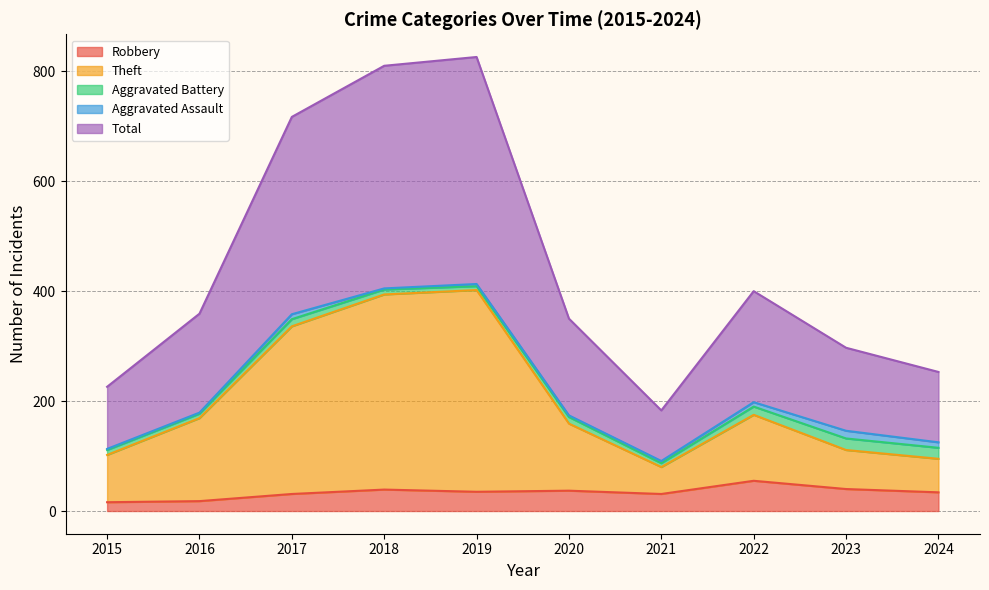

The value of Total at 2022 is 400. True or false?

True